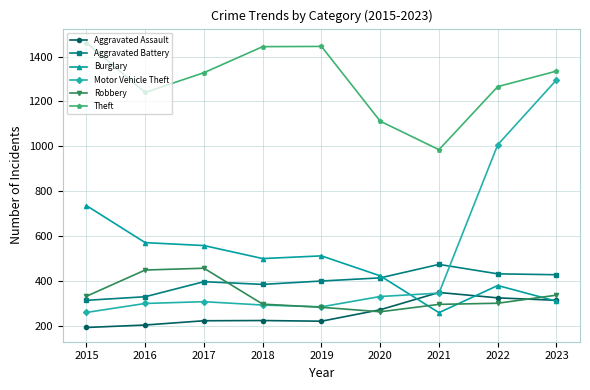

What is the value of the Burglary point at the 9th from the left?

310